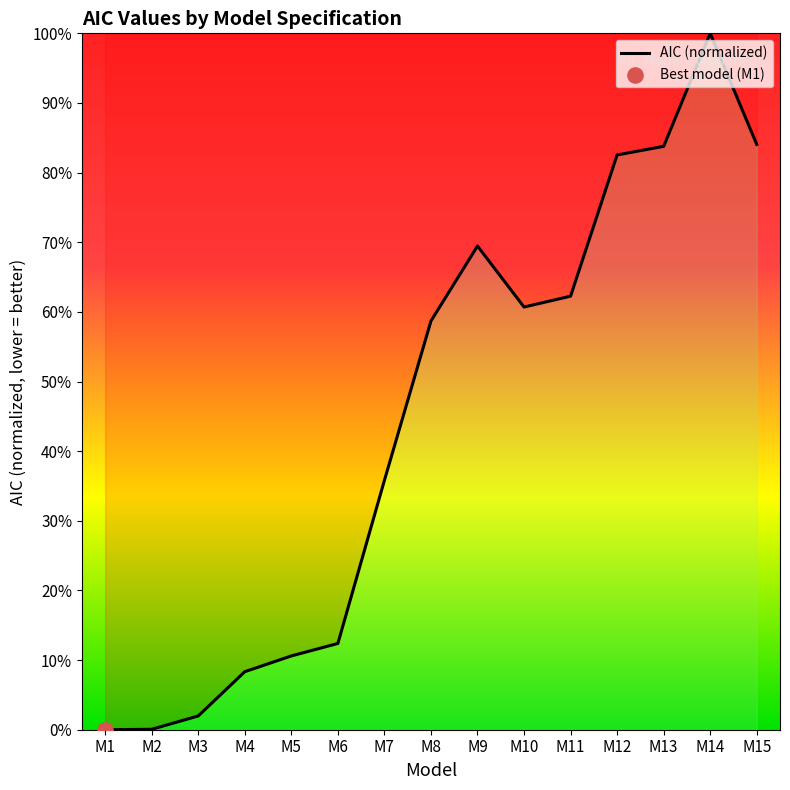

Which has a higher value, M15 or M1?

M15